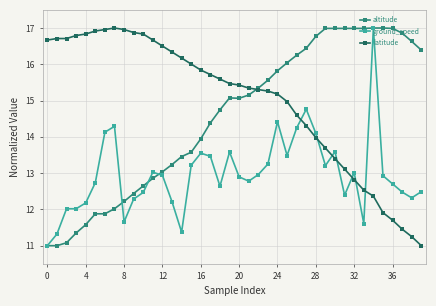

What is the greatest value displayed?

17.0